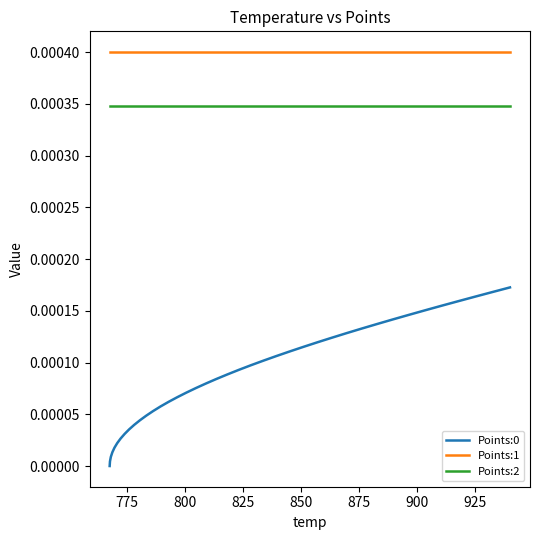

True or false: Points:1 and Points:2 intersect in this chart.

False